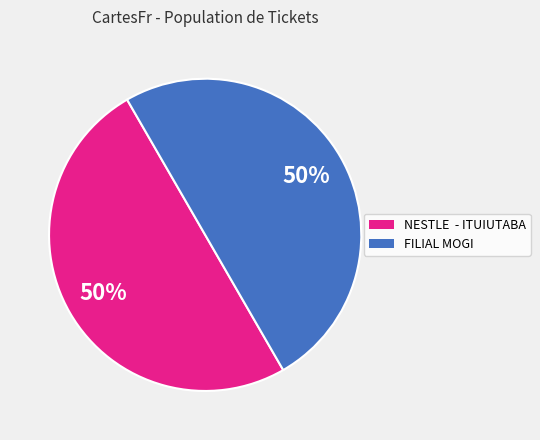

The FILIAL MOGI slice represents 50% of the pie. True or false?

True